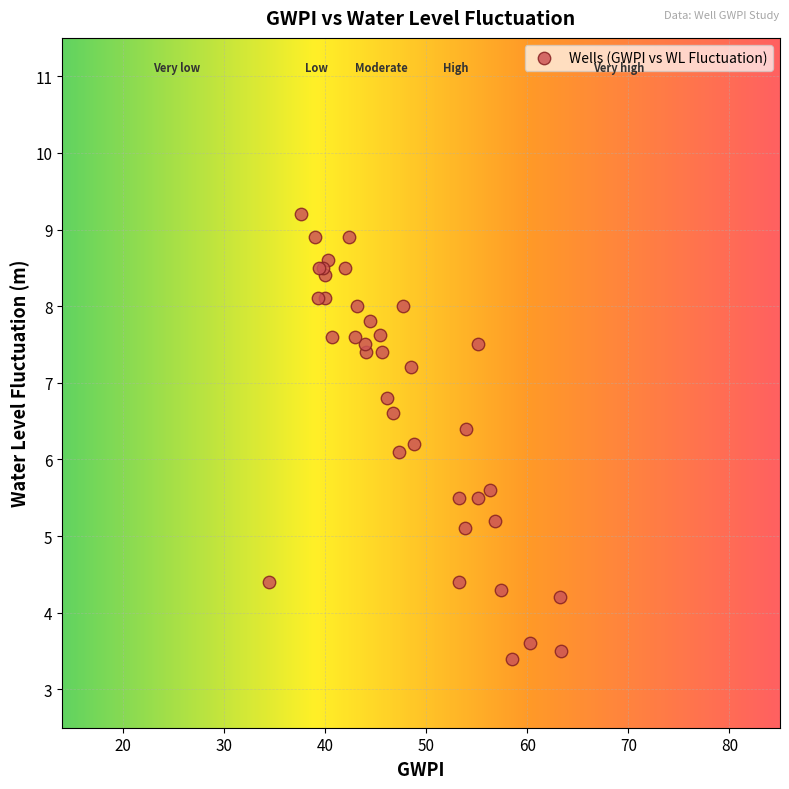

What Y value in the scatter plot is closest to 6?

6.1